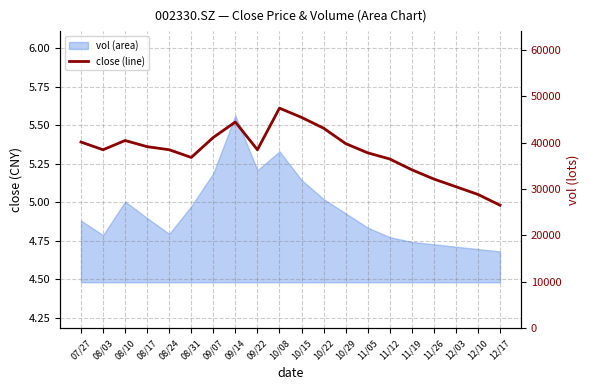

At which label does close reach its peak?

10/08